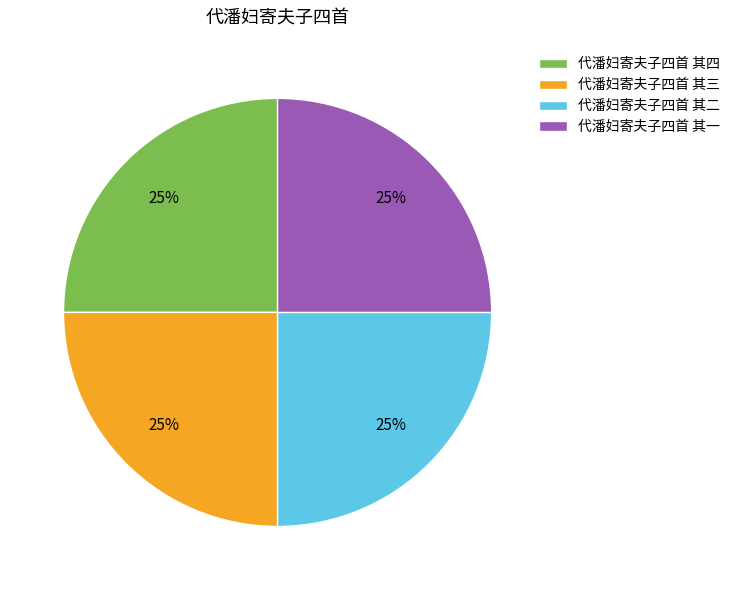

Approximately how many times larger is the value at 代潘妇寄夫子四首 其四 compared to 代潘妇寄夫子四首 其一?

1.0